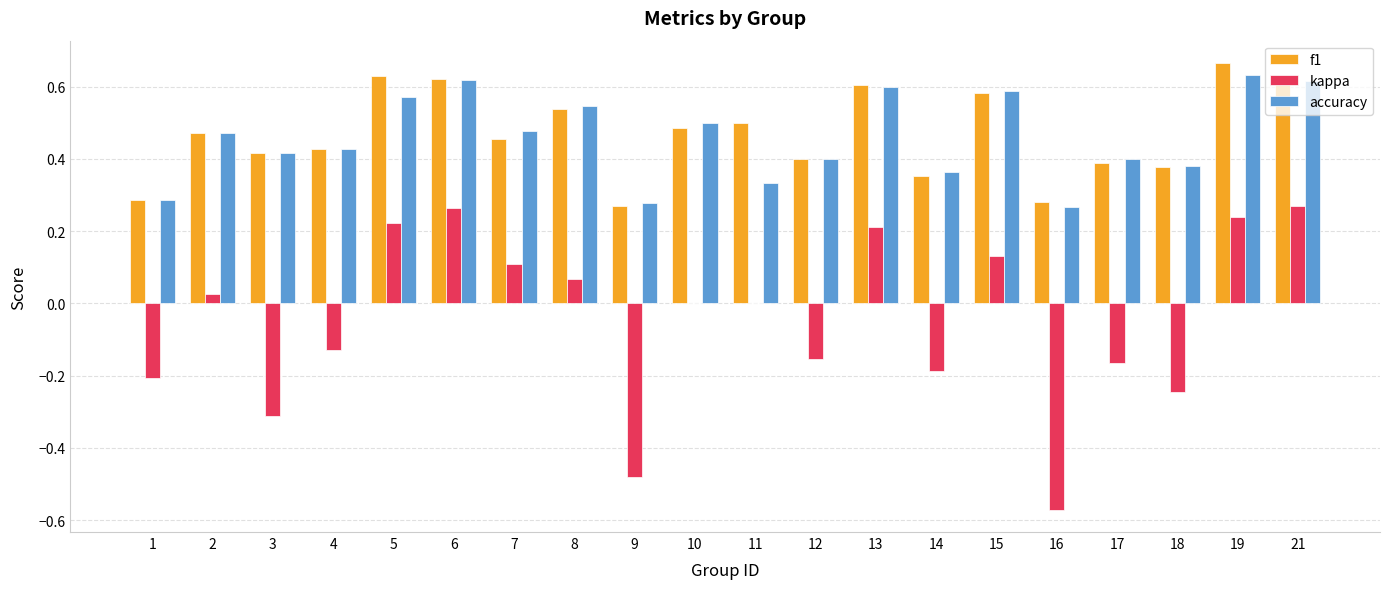

How many groups of bars are there?

20